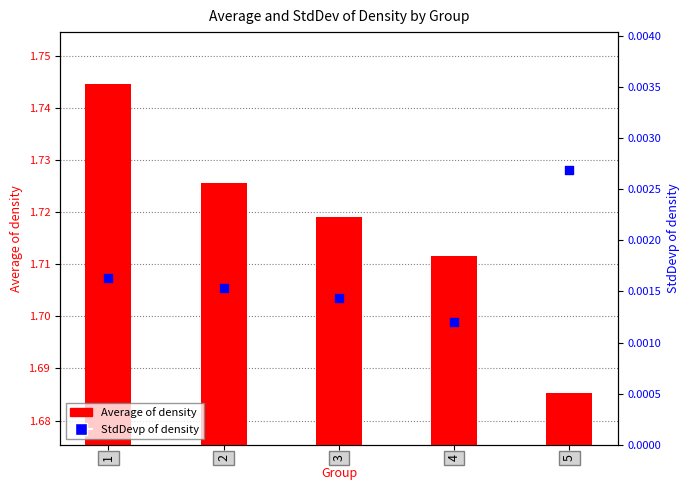

At how many categories does at least one series exceed 0?

5